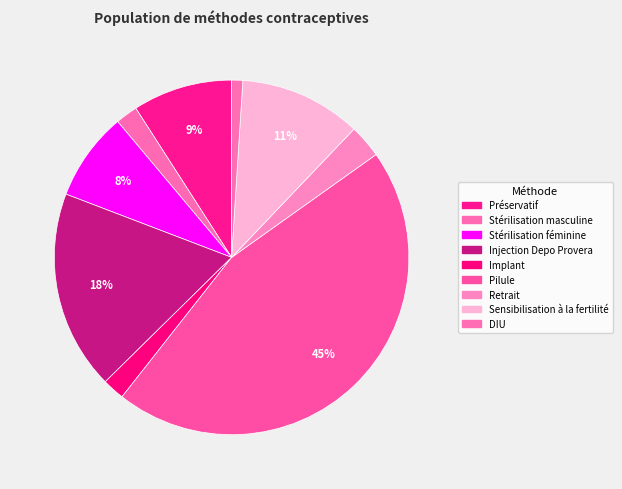

Does Implant account for over 50% of the chart?

No